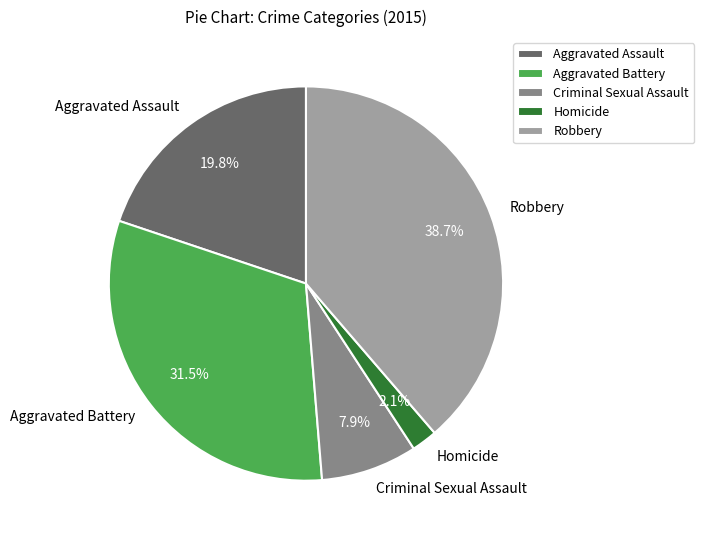

True or false: Criminal Sexual Assault accounts for 8% of the total.

True